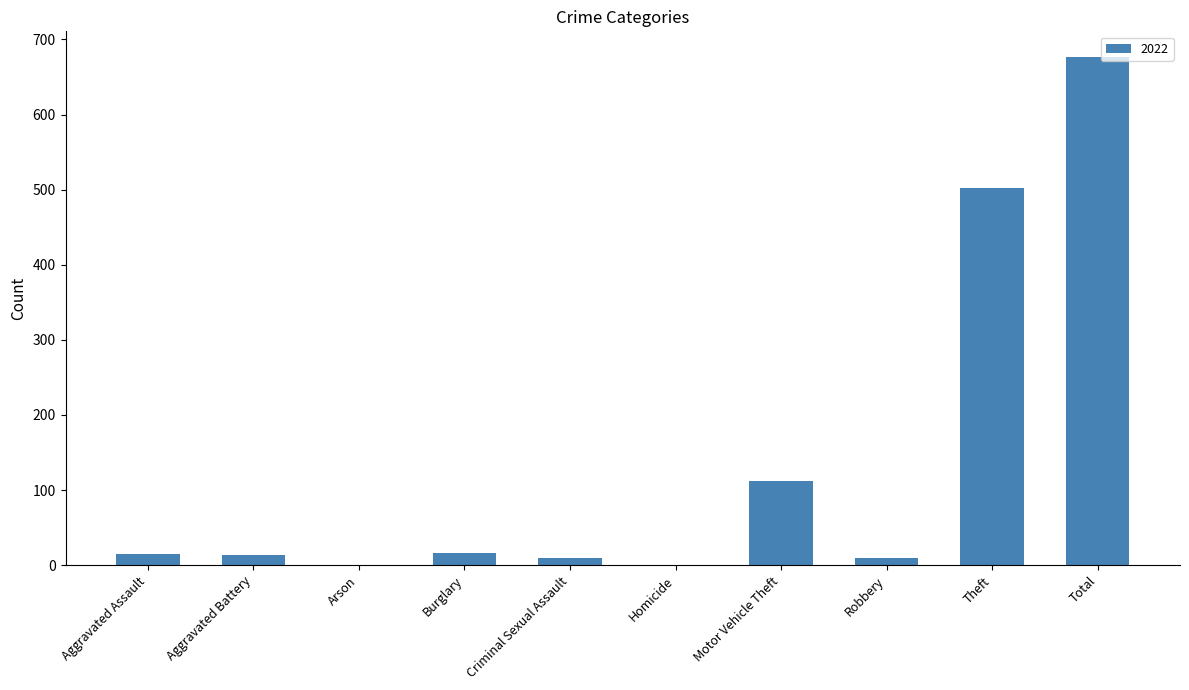

Between Theft and Homicide, which is larger?

Theft